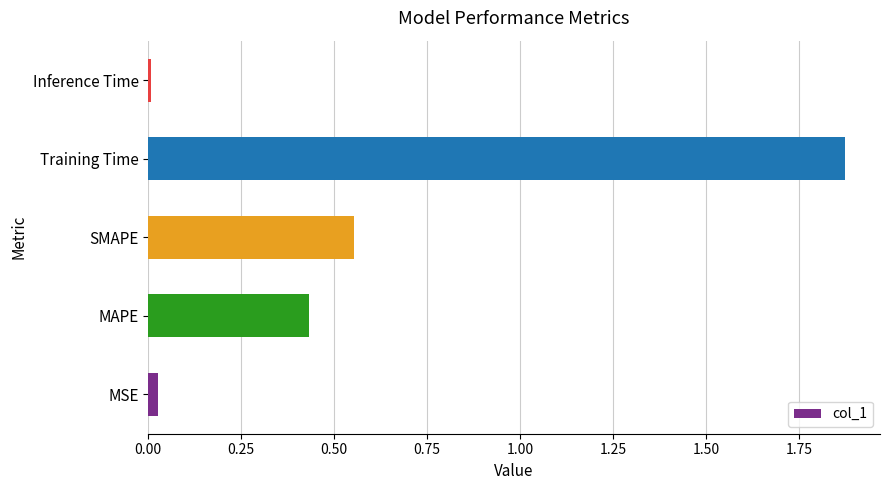

How many bars are there in total?

5